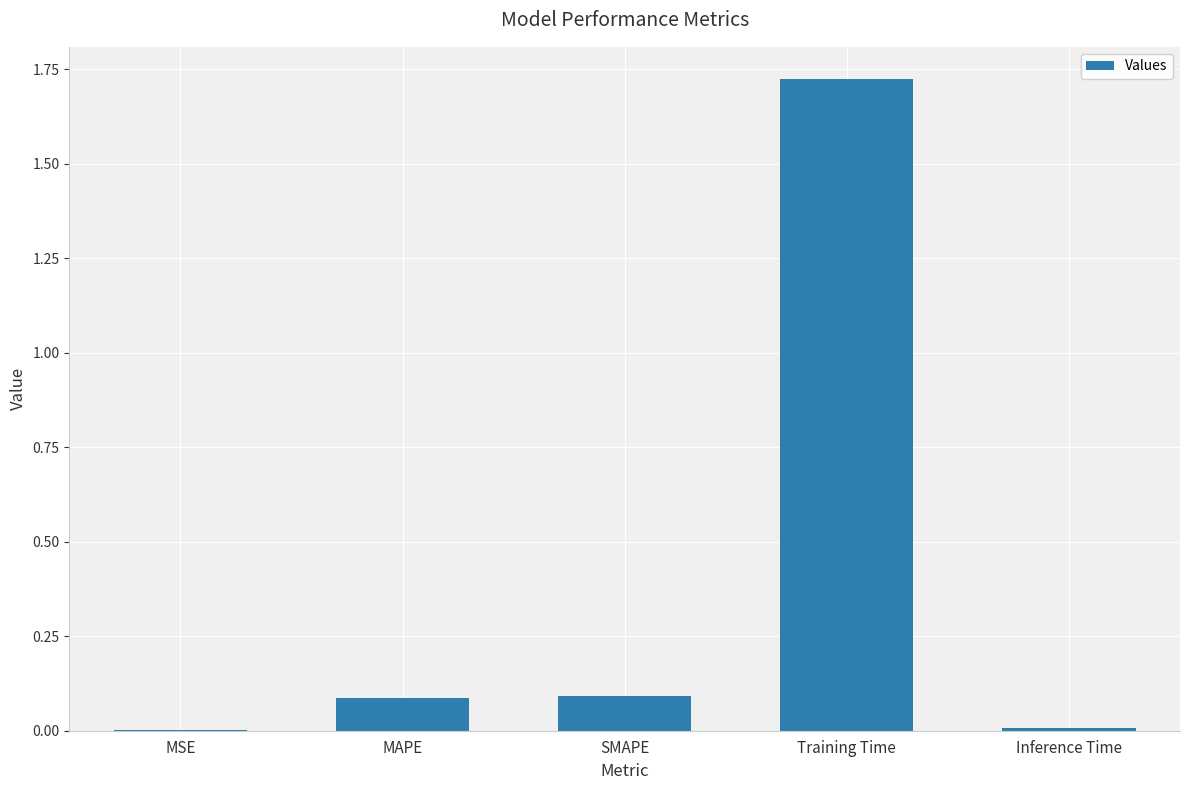

Which label corresponds to the largest value in the chart?

Training Time